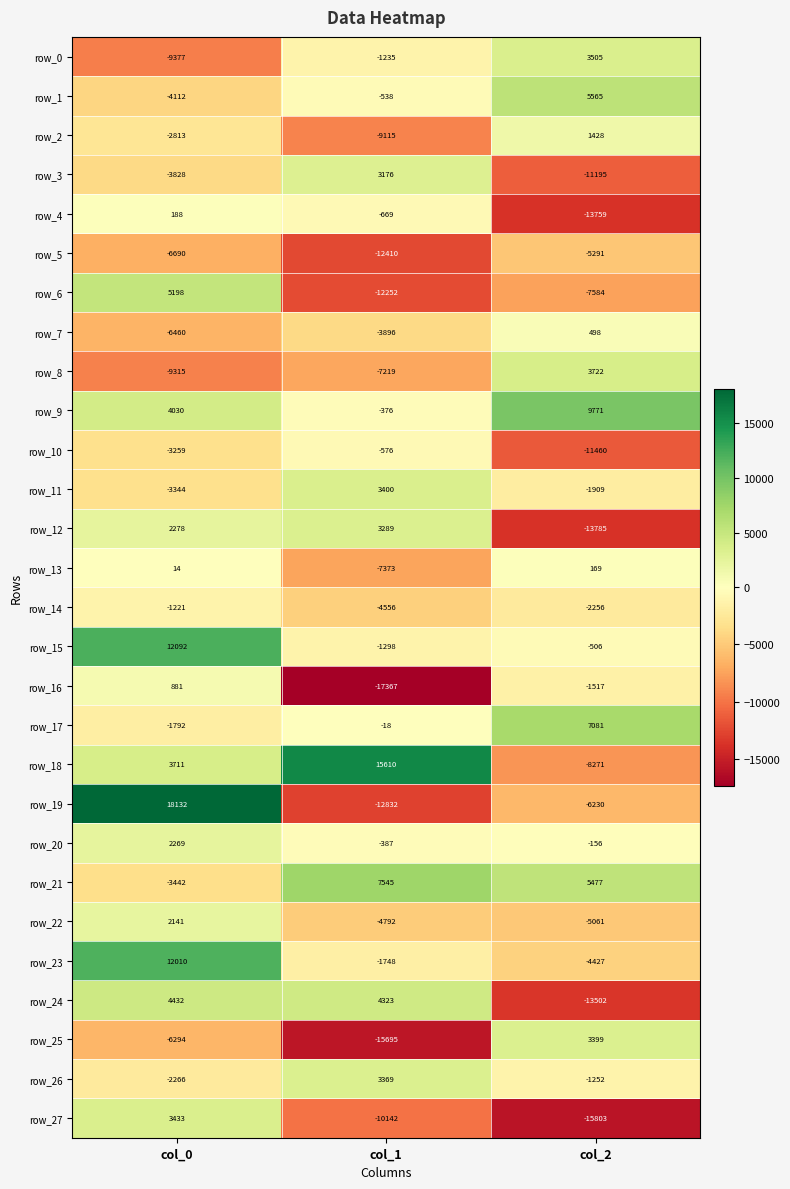

The value of row_9 at col_1 is -150.1. True or false?

False